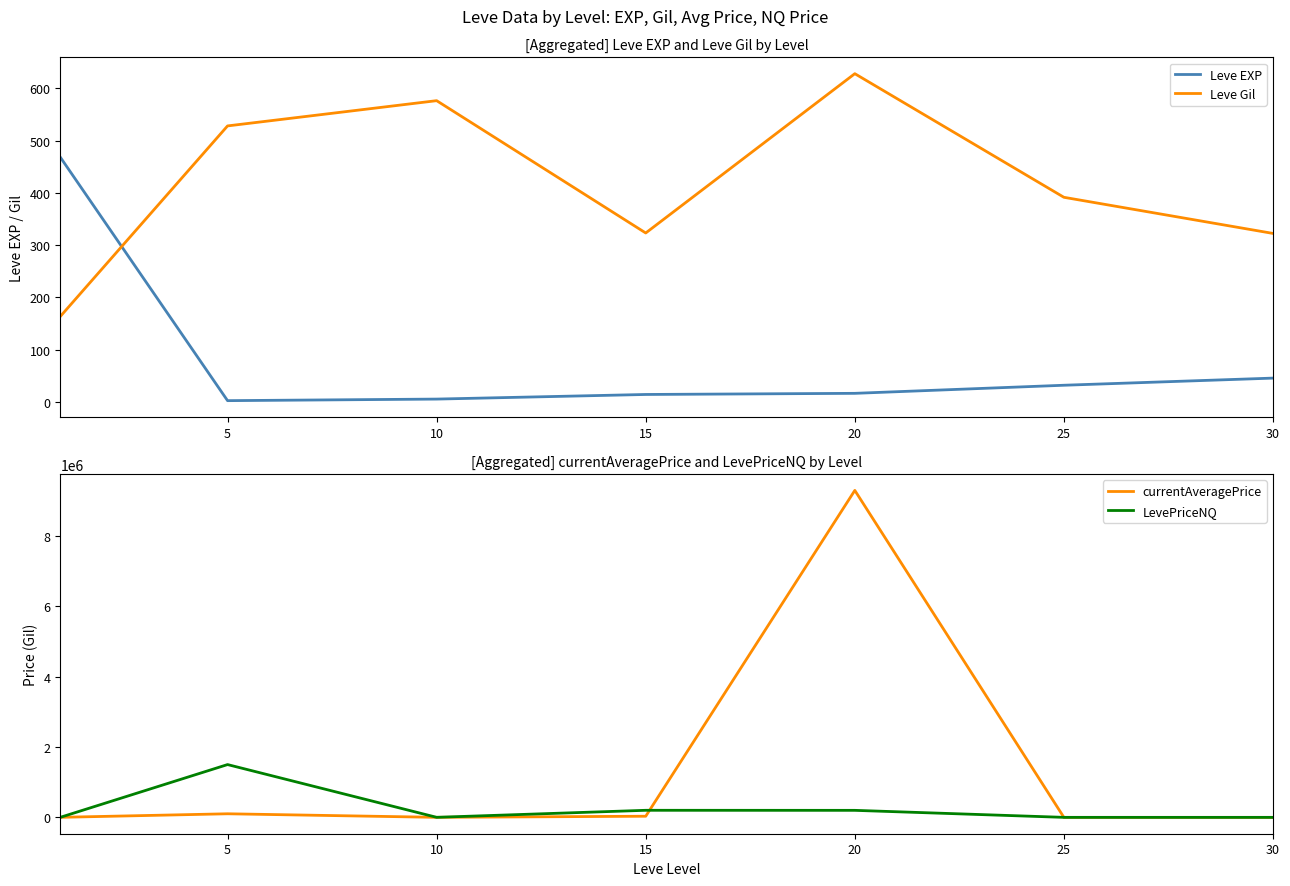

Rank the series by their maximum value, from lowest to highest.

Leve EXP, Leve Gil, LevePriceNQ, currentAveragePrice